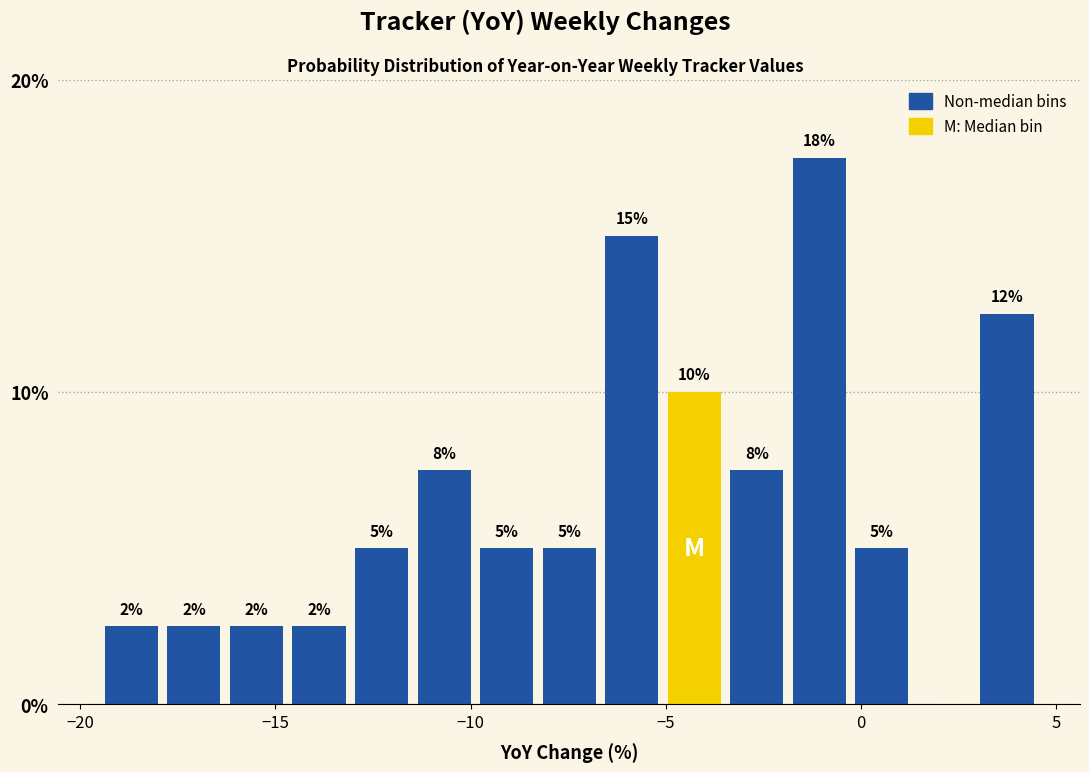

Around what value on the x-axis is the tallest bar? Give the approximate position of its centre, as read against the axis.

-1.0